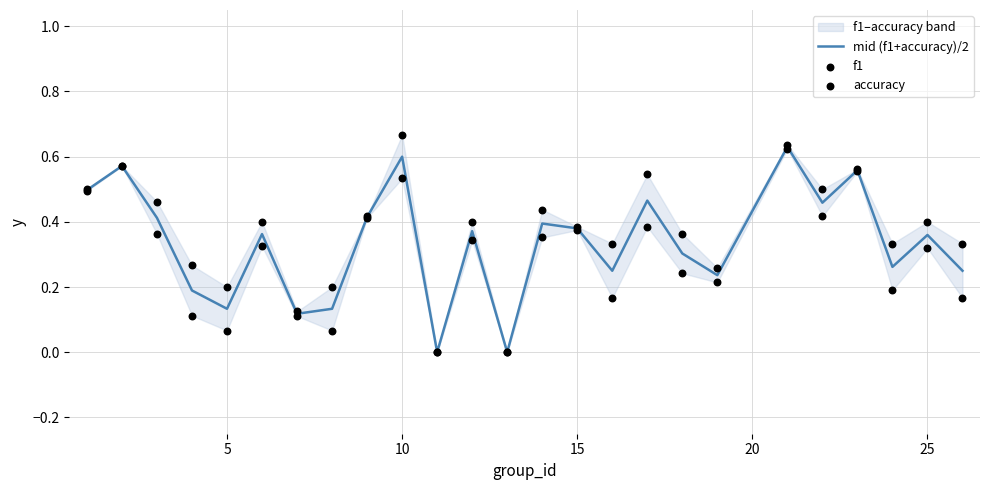

Which series contains the lowest Y value?

mid (f1+accuracy)/2